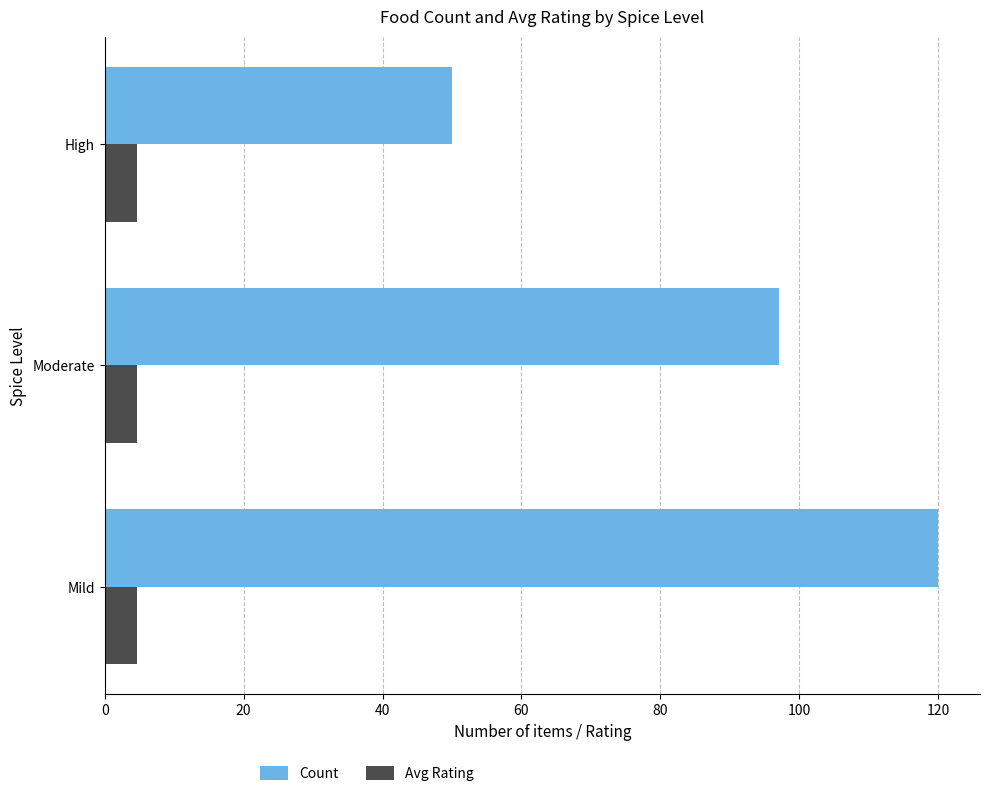

Is it true that Count equals 50.0 at High?

True